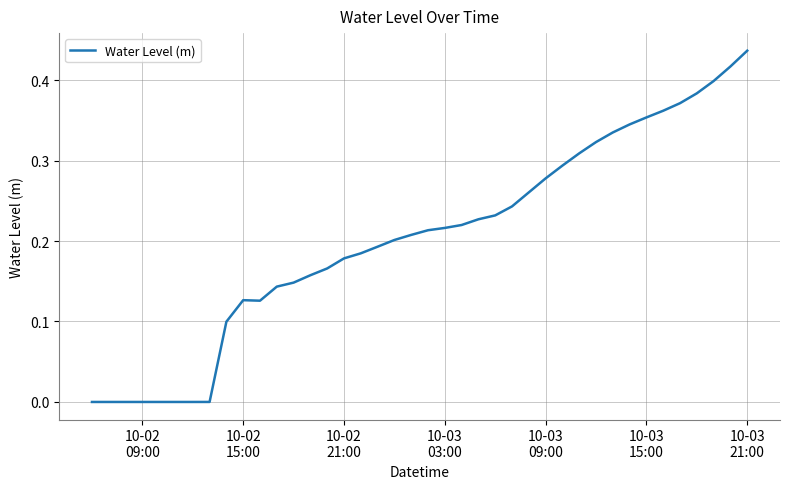

How many lines are shown in the chart?

1